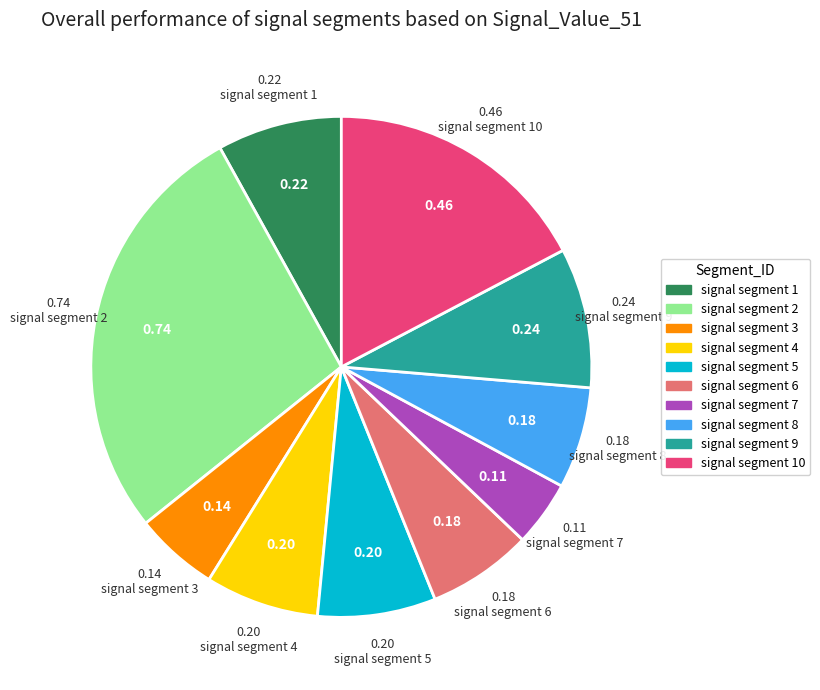

Is there a majority slice in this chart?

No